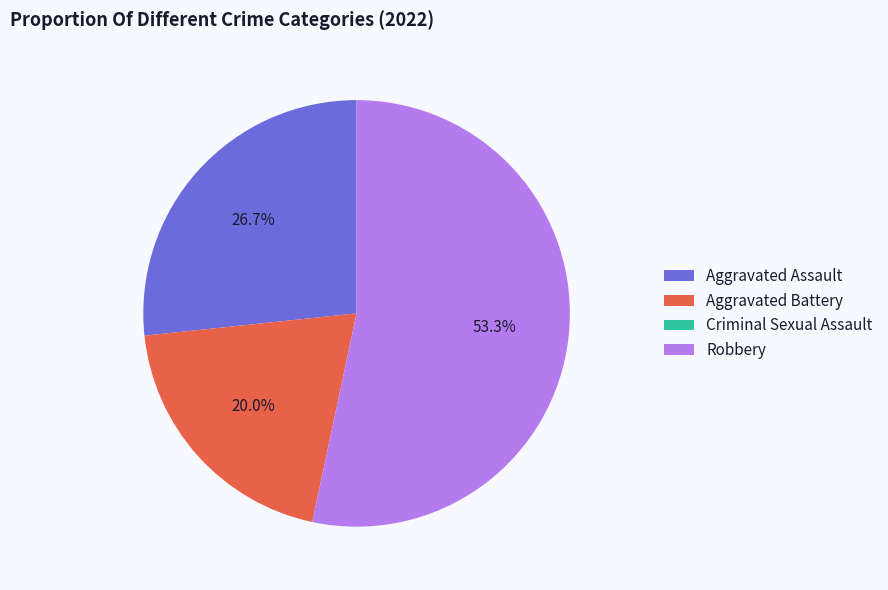

What percentage is the Aggravated Assault slice, to the nearest percent?

27%